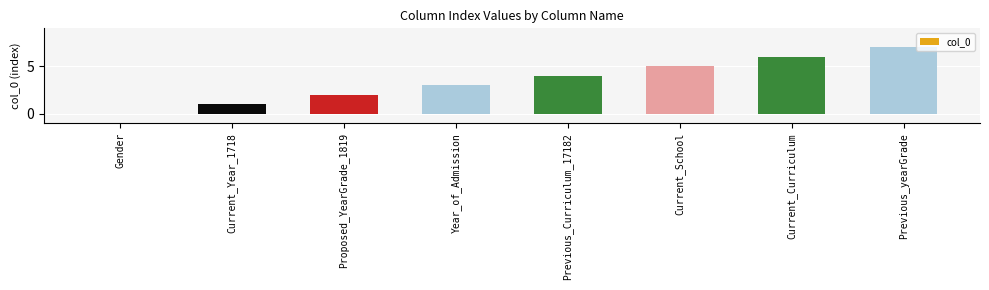

Count the number of categories in the chart.

8